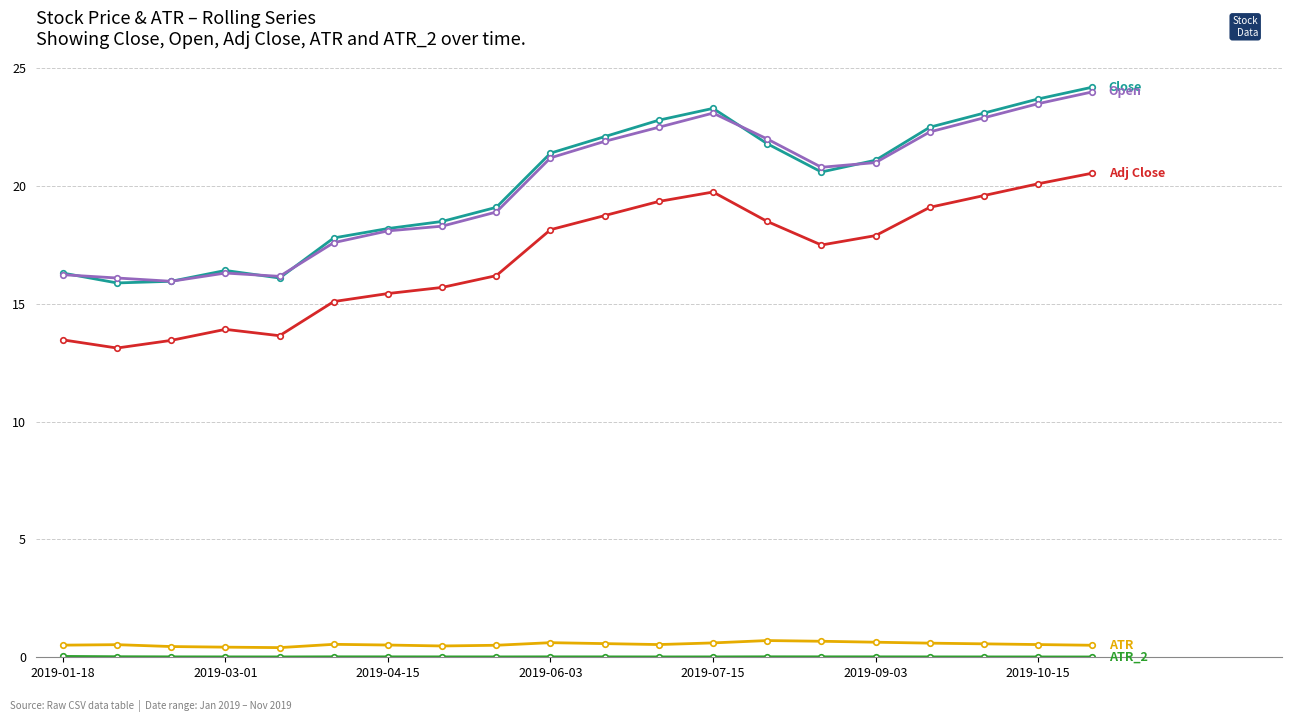

What is the maximum value shown in the chart?

24.2